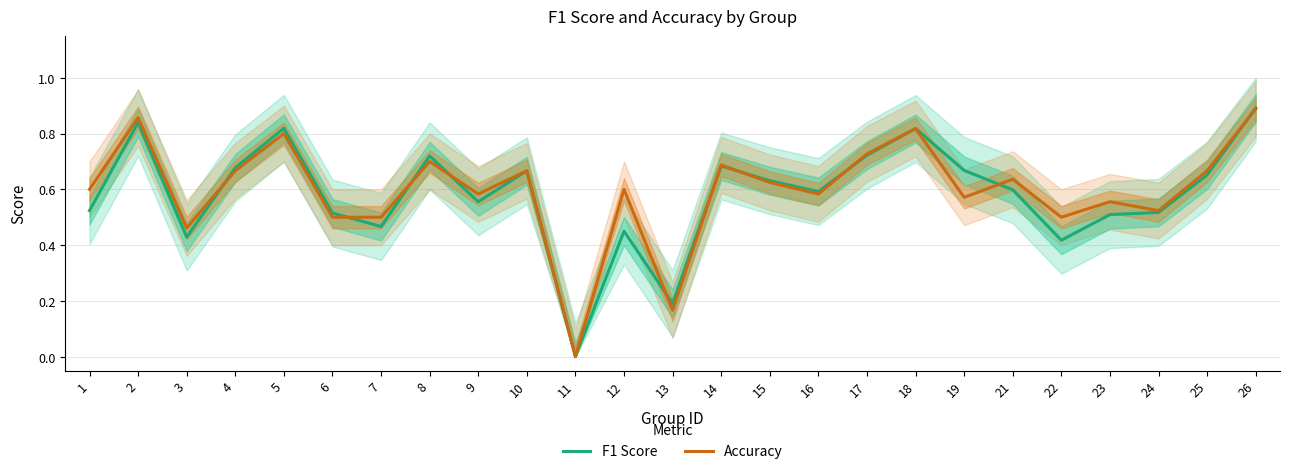

Which series ends up on top after the final intersection of F1 Score and Accuracy?

F1 Score